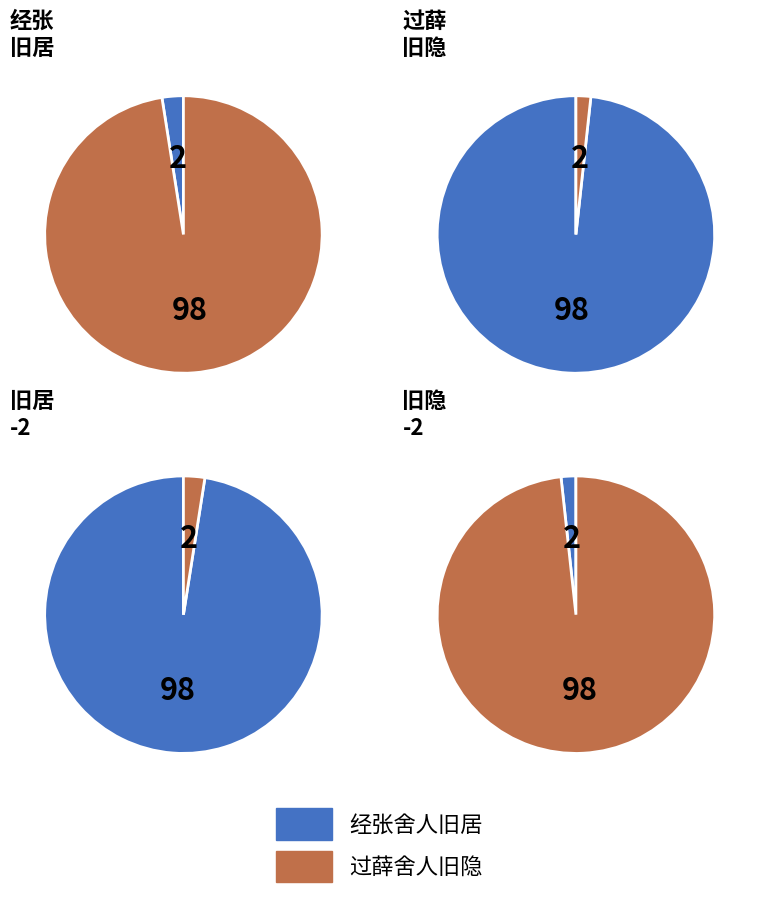

The 经张舍人旧居 slice represents 2% of the pie. True or false?

True